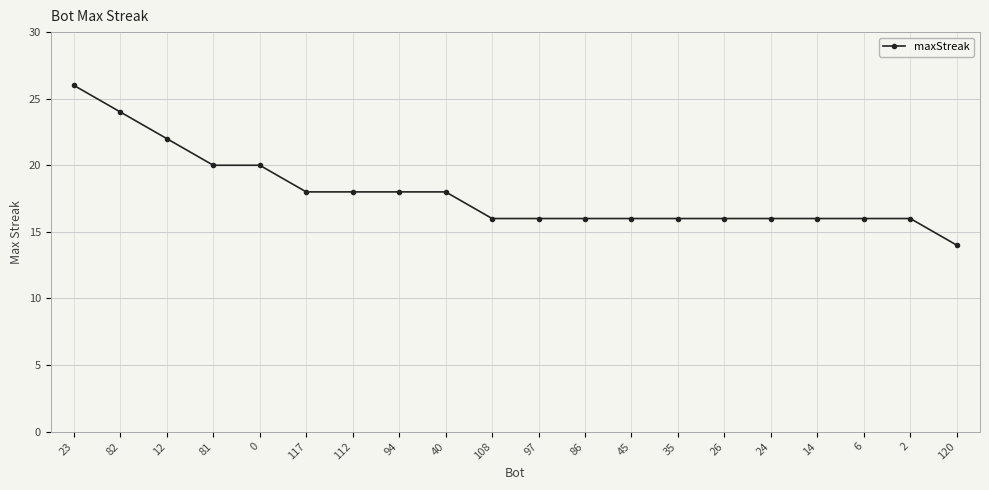

Which category has the lowest value across all series?

120